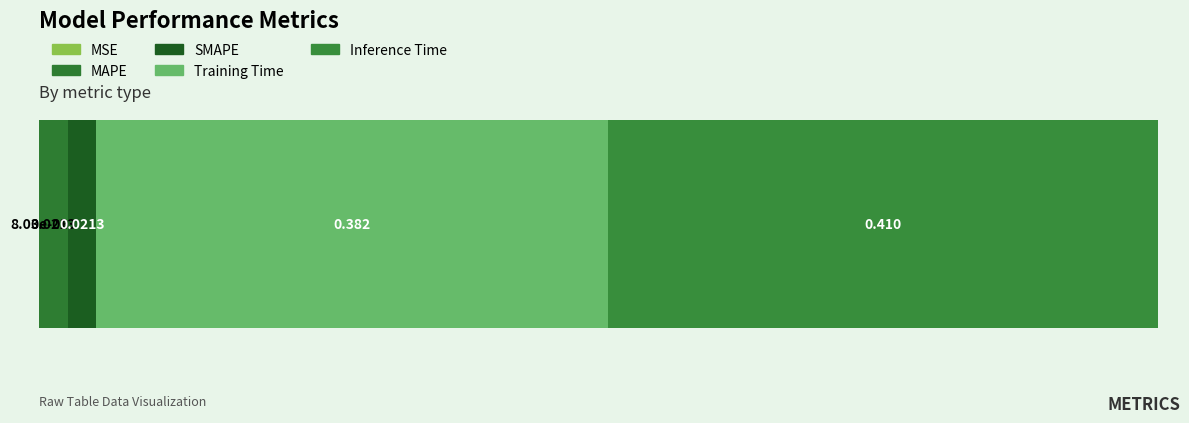

Rank the categories by value from highest to lowest.

Inference Time, Training Time, SMAPE, MAPE, MSE